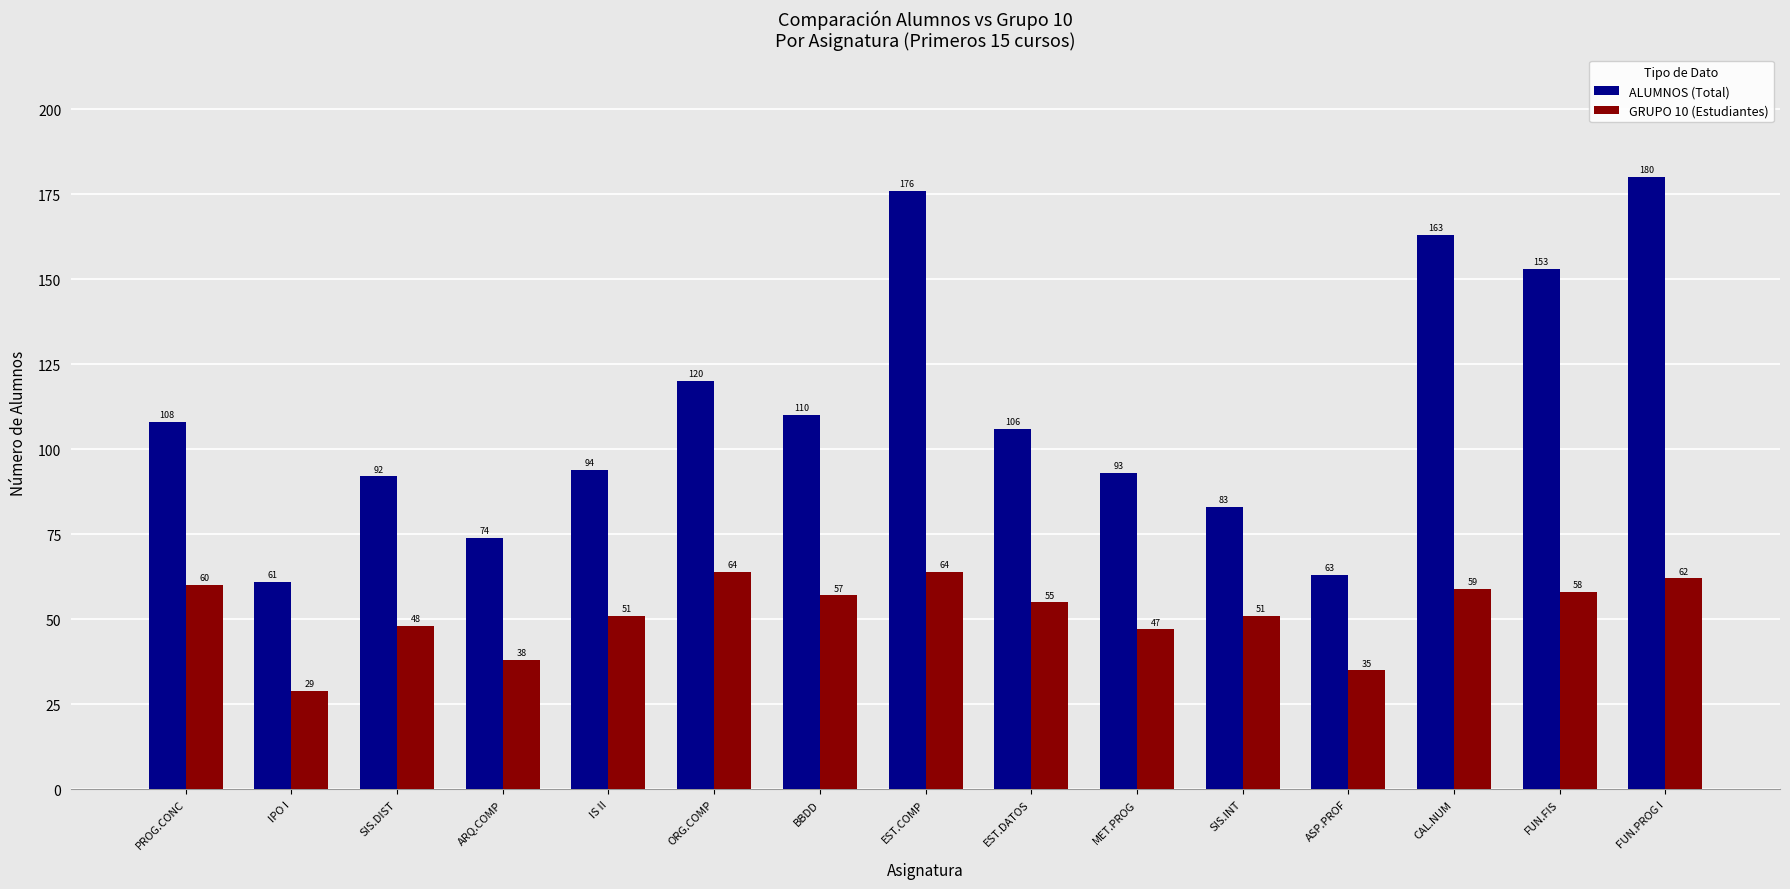

What is the difference between the highest and lowest values at ORG.COMP?

56